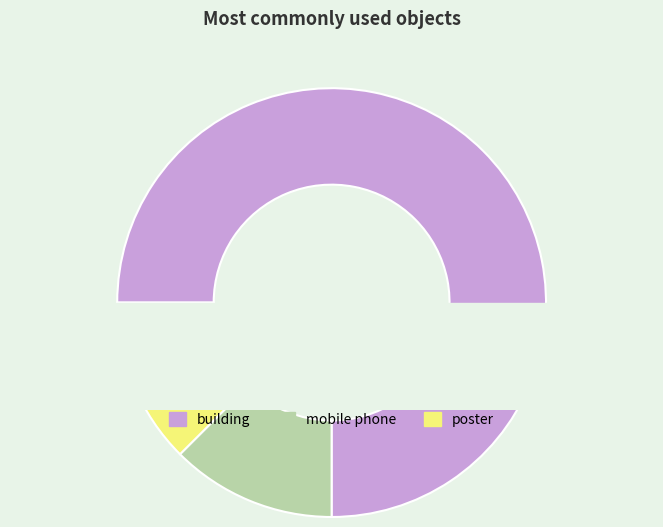

What percentage do poster and building together represent?

87.5%